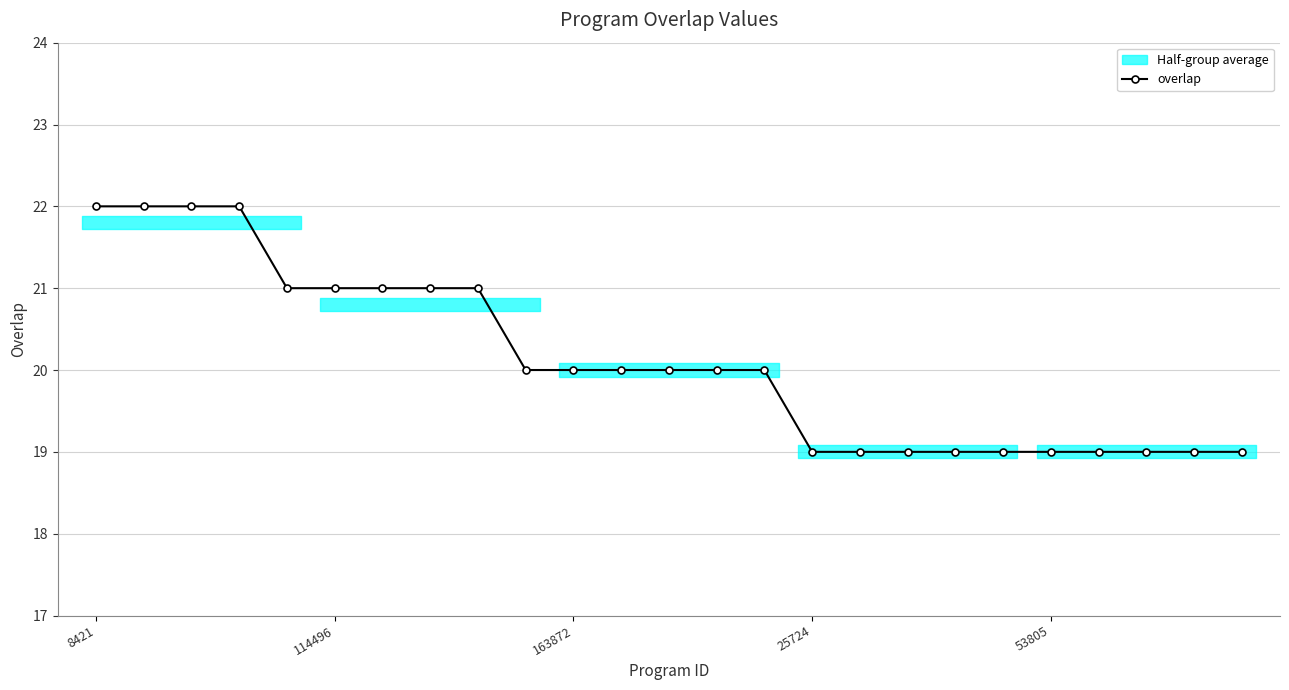

At which category does the chart reach its peak across all series?

8421